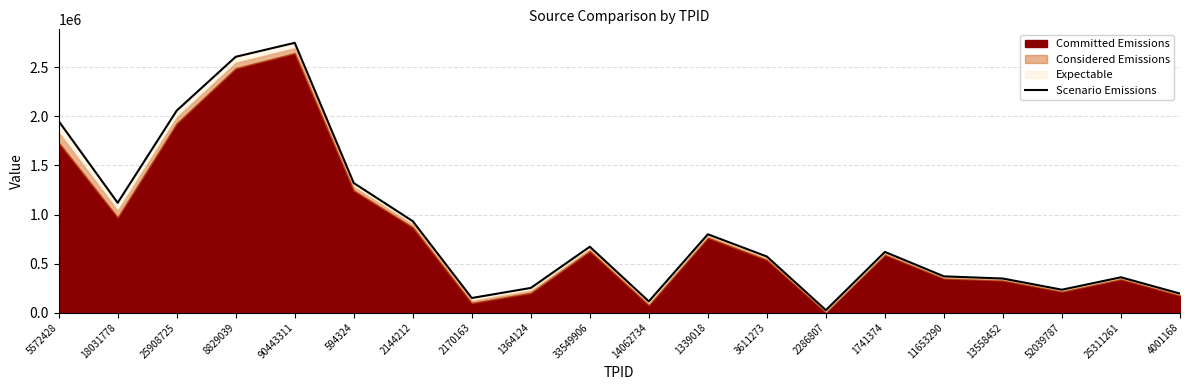

How many lines are shown in the chart?

1